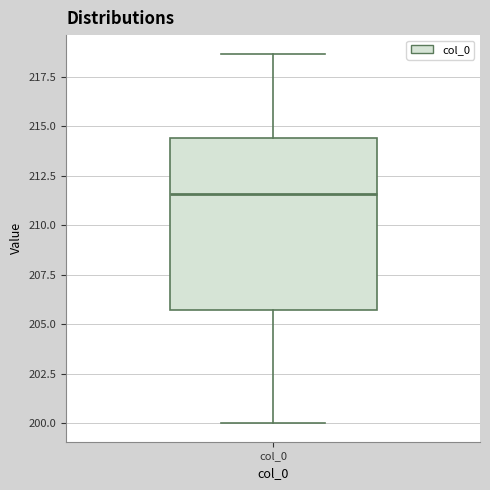

Read this box plot against the y-axis: the position of the median line, the range covered by the box, and the ends of both whiskers. The values are not printed on the chart, so give them approximately, as read against the axis.

median 211.5, box 205.5 to 214.5, whiskers 200.0 to 218.5